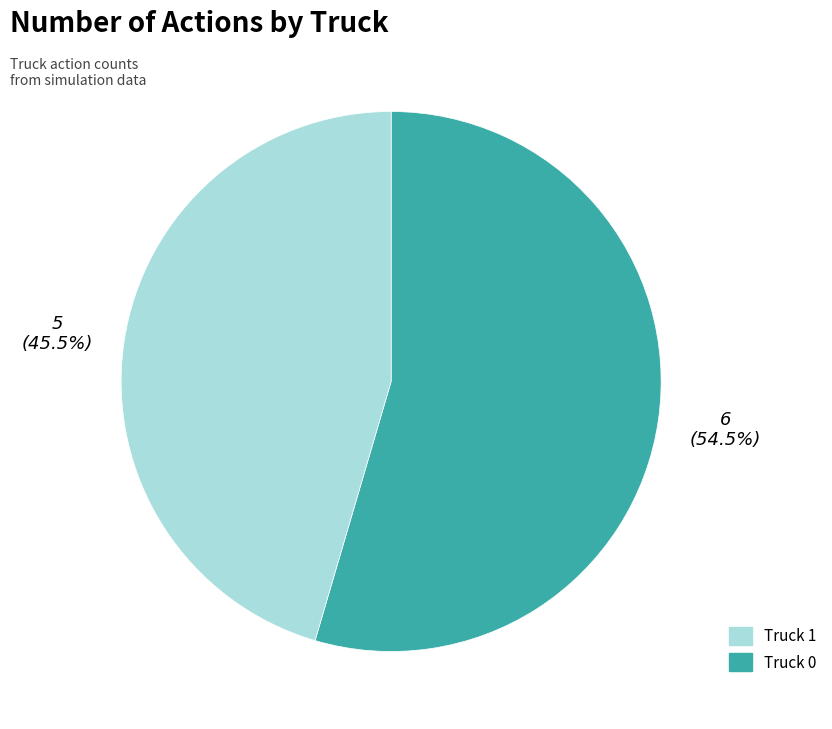

Does any single category account for the majority?

Yes